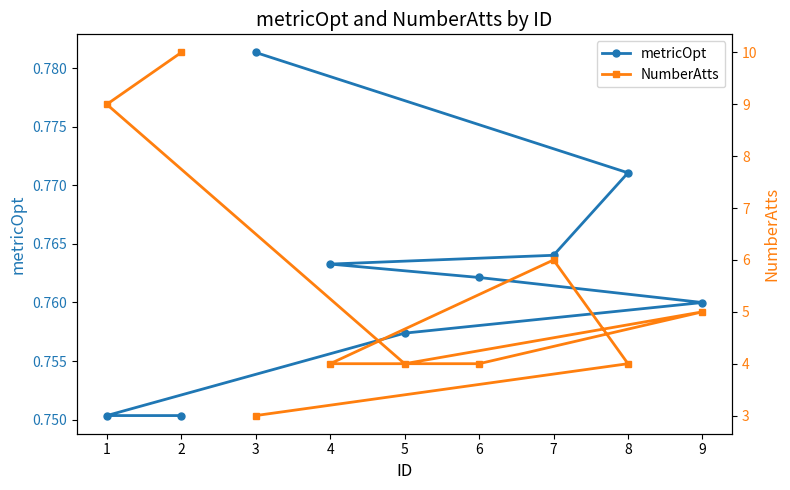

Rank the series at 9 from highest to lowest value.

NumberAtts, metricOpt